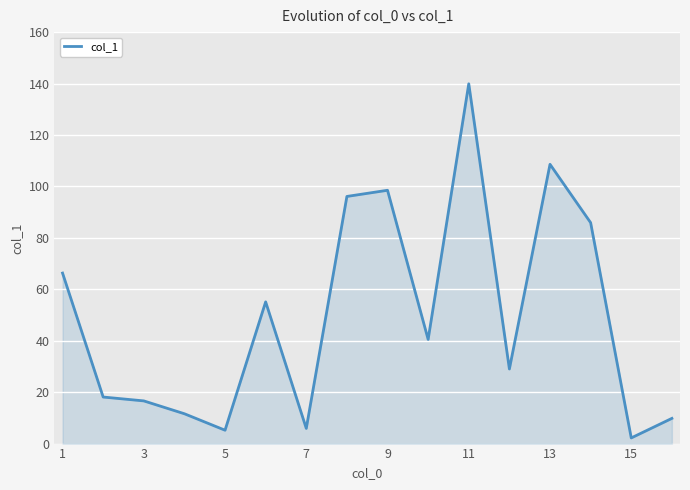

What is the difference between the maximum and minimum values?

137.7